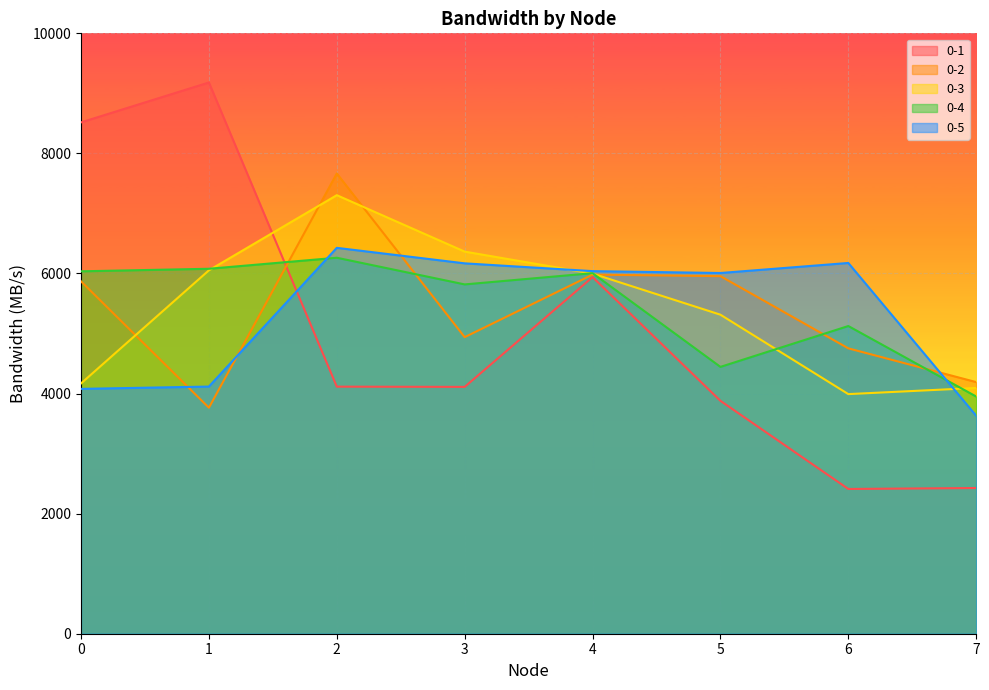

Which series ends up on top after the final intersection of 0-3 and 0-5?

0-3